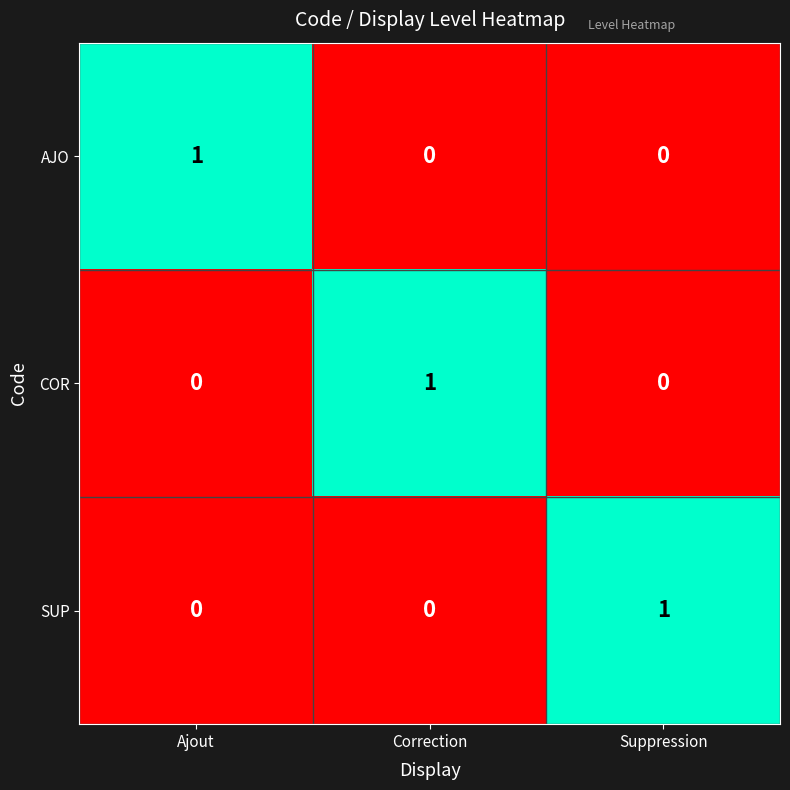

The SUP series shows 0 at Ajout. True or false?

True